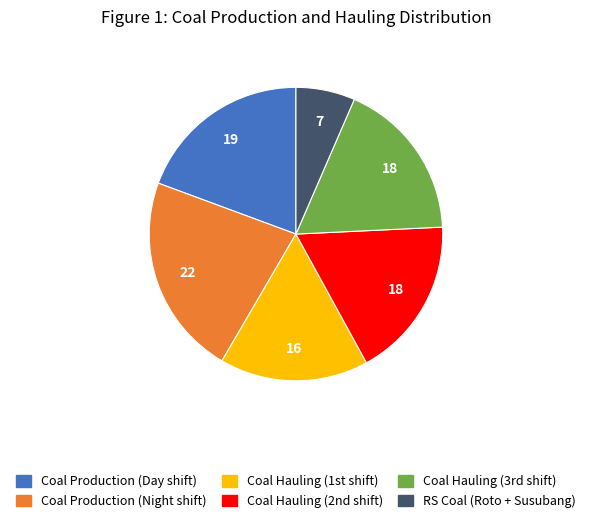

True or false: Coal Production (Day shift) accounts for 26% of the total.

False